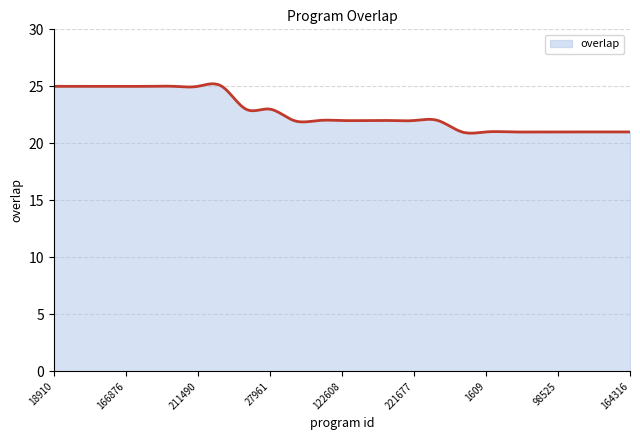

What is the greatest value displayed?

25.2